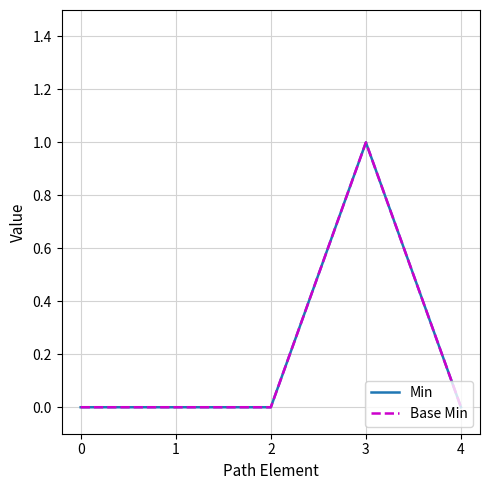

What is the sum of all Base Min values?

1